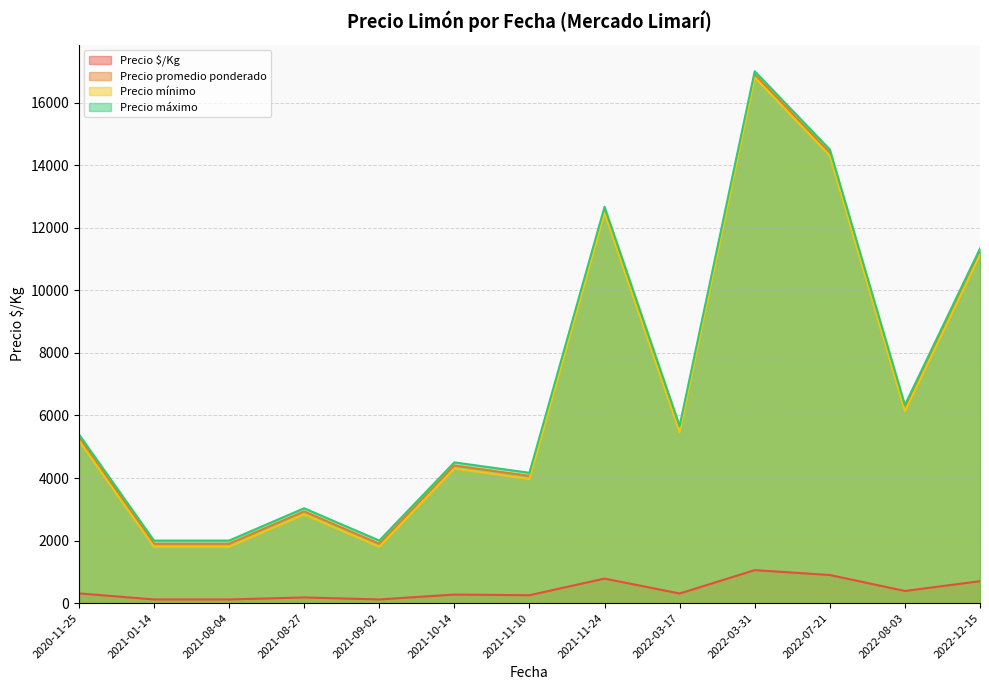

How many lines are shown in the chart?

4